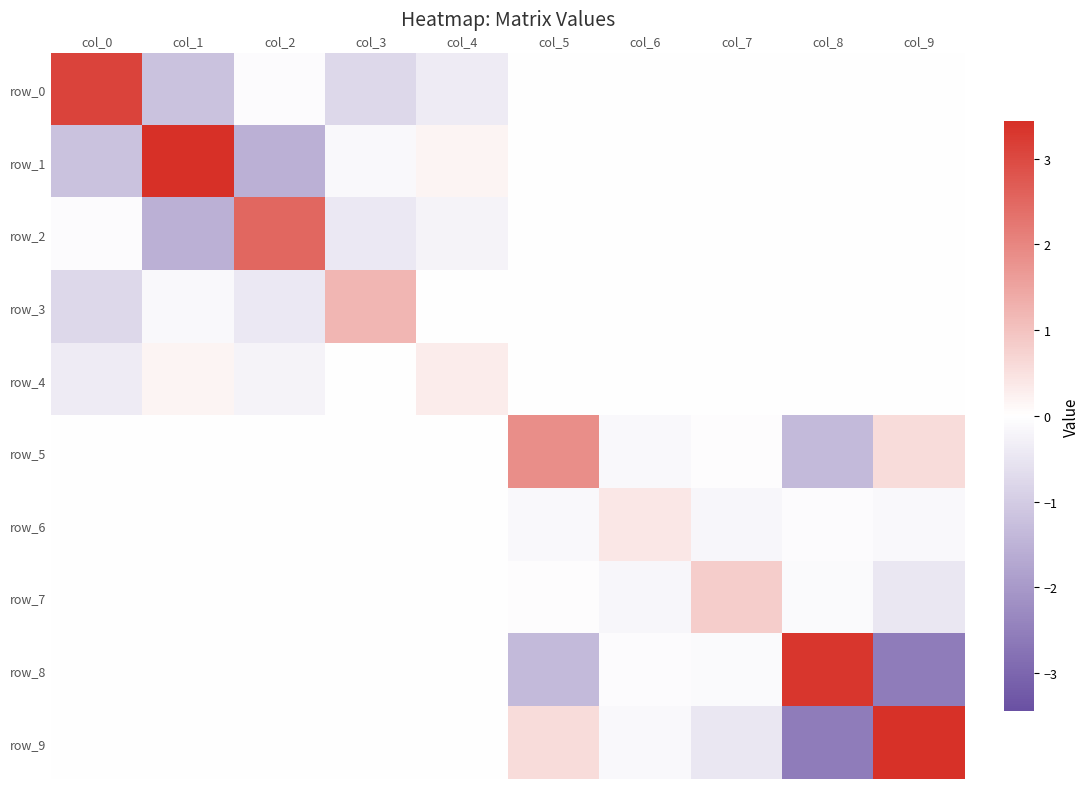

What is the sum of the row_6 values at col_9 and col_4?

-0.1